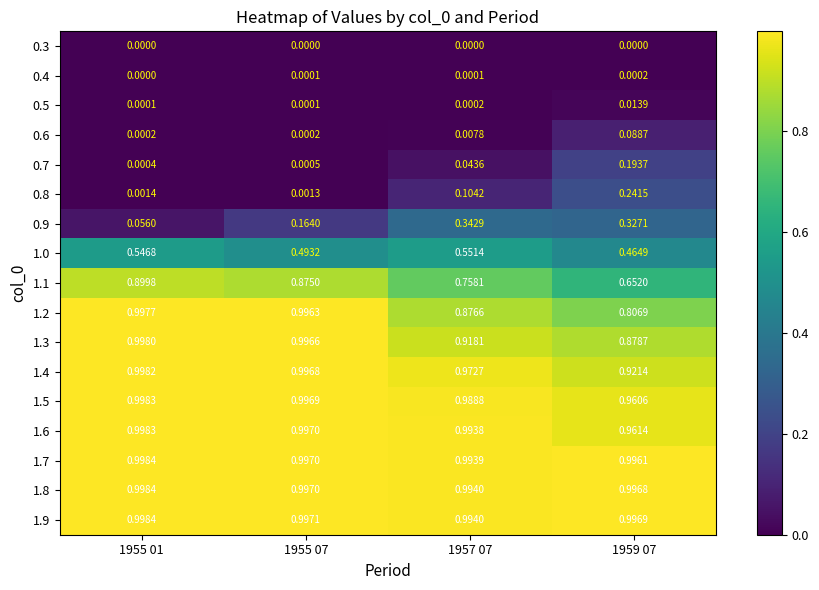

Rank the series at 1955 07 from lowest to highest value.

0.3, 0.4, 0.5, 0.6, 0.7, 0.8, 0.9, 1.0, 1.1, 1.2, 1.3, 1.4, 1.5, 1.6, 1.7, 1.8, 1.9